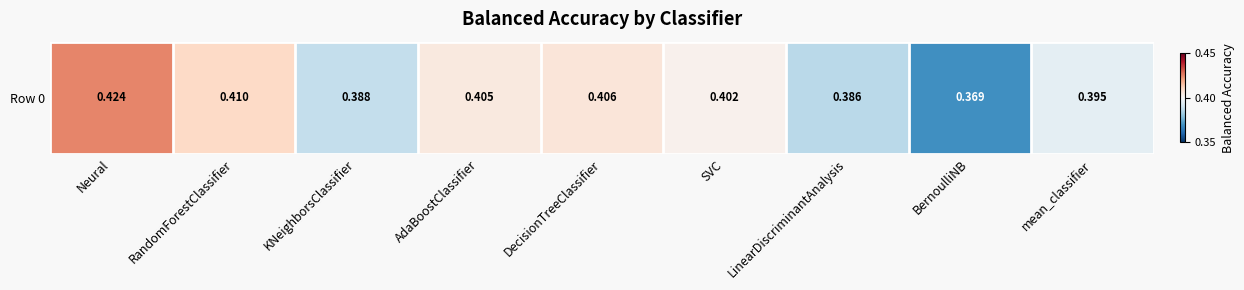

How many distinct data groups are displayed?

1